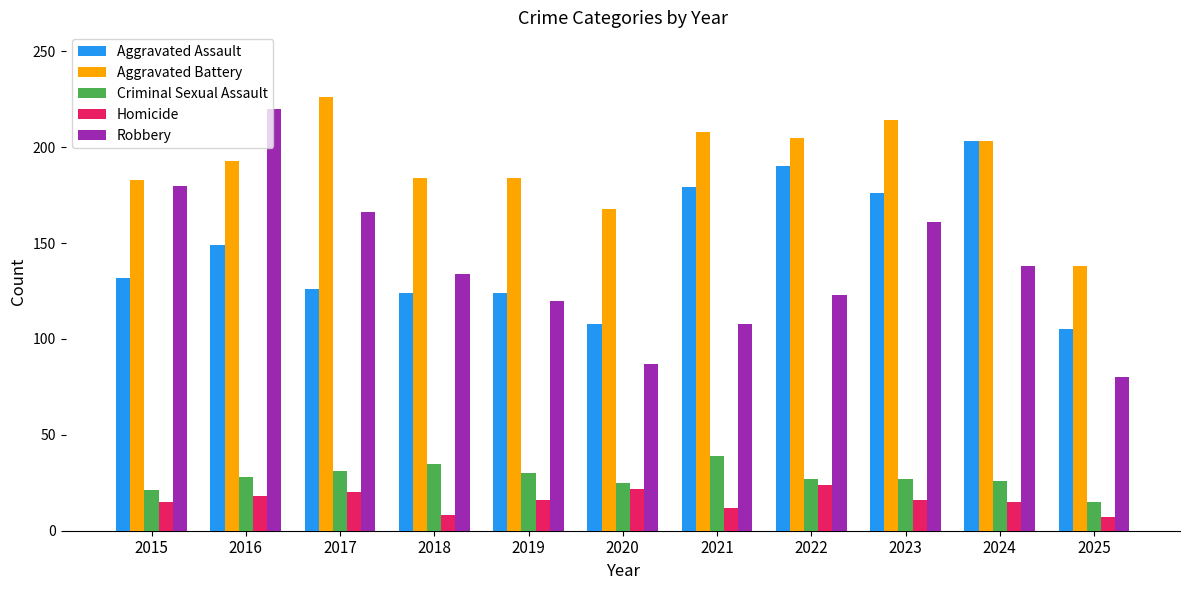

Which series has the largest total across all categories?

Aggravated Battery